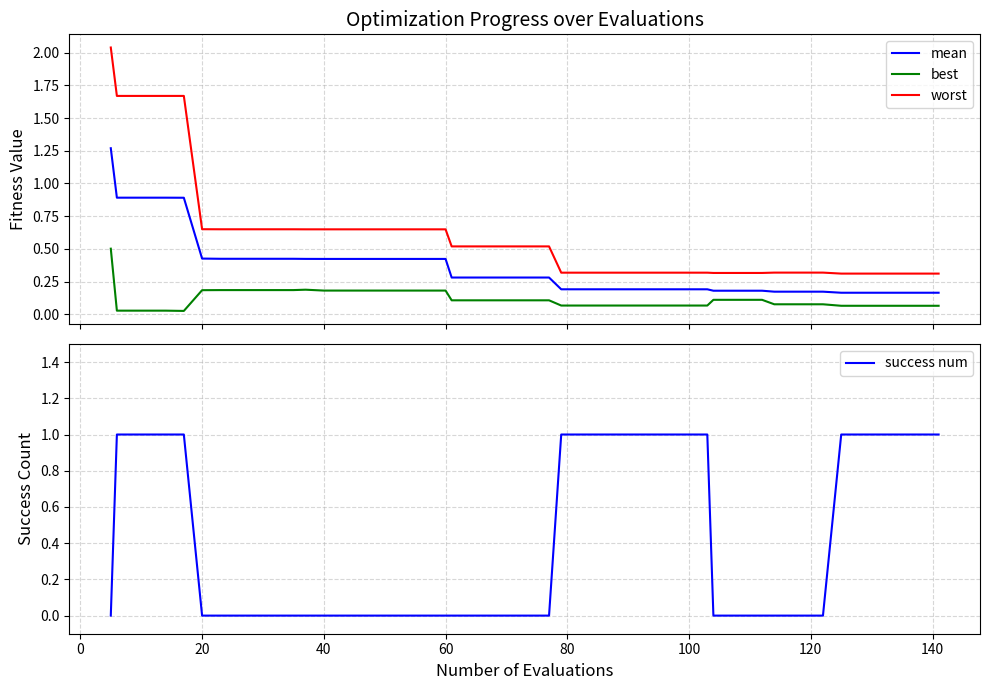

What is the maximum value for best?

0.5